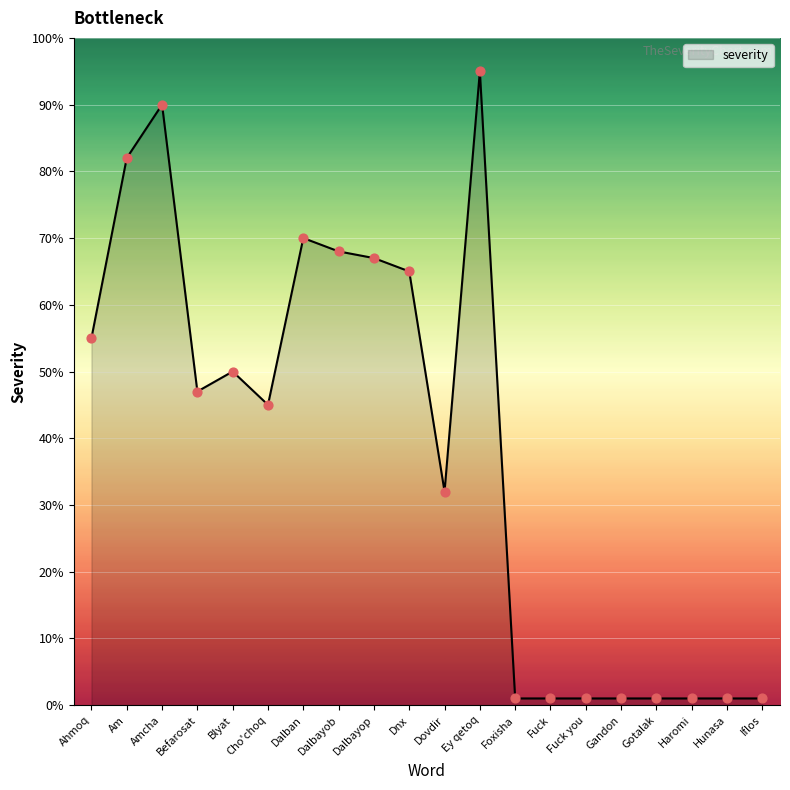

What is the change in value from Cho'choq to Dalbayob?

+23